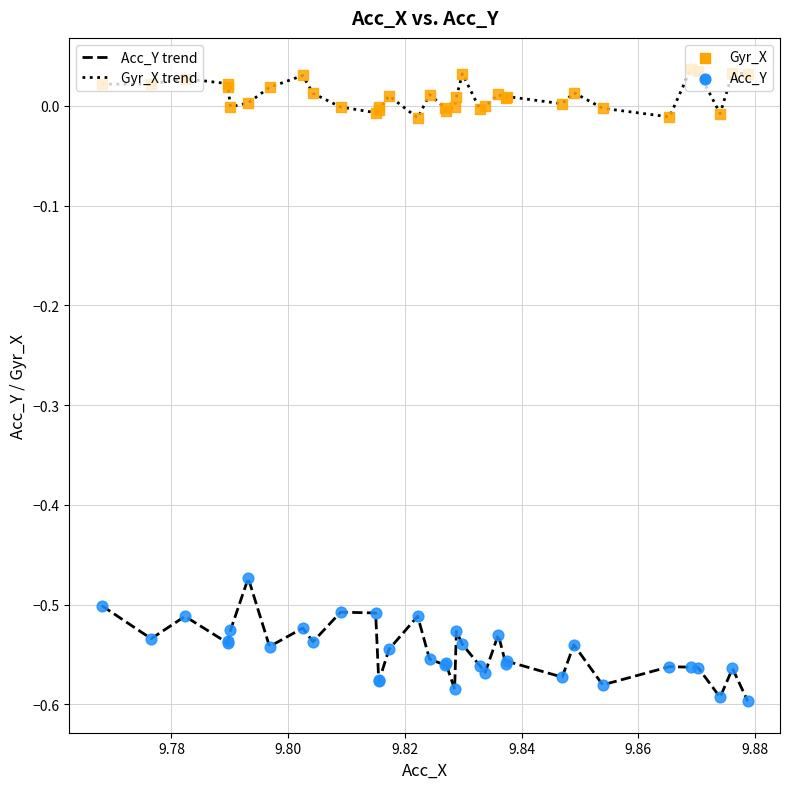

Does the chart have visible grid lines?

Yes